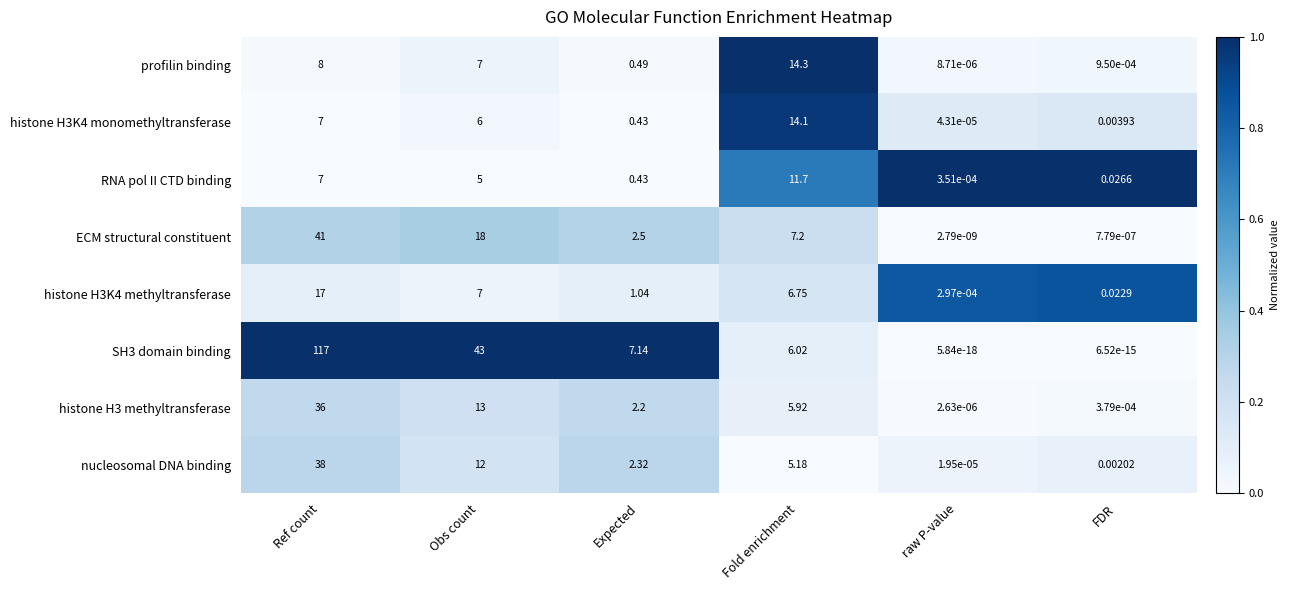

At how many categories does at least one series exceed 0?

6